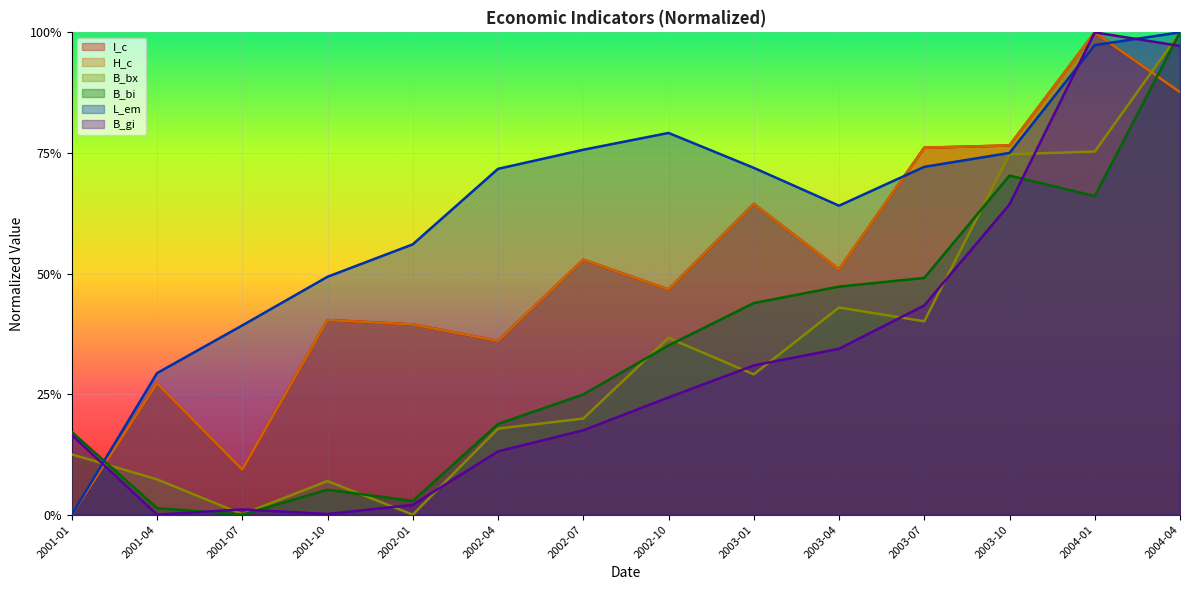

What is the value of the H_c point at the 4th from the left?

0.4